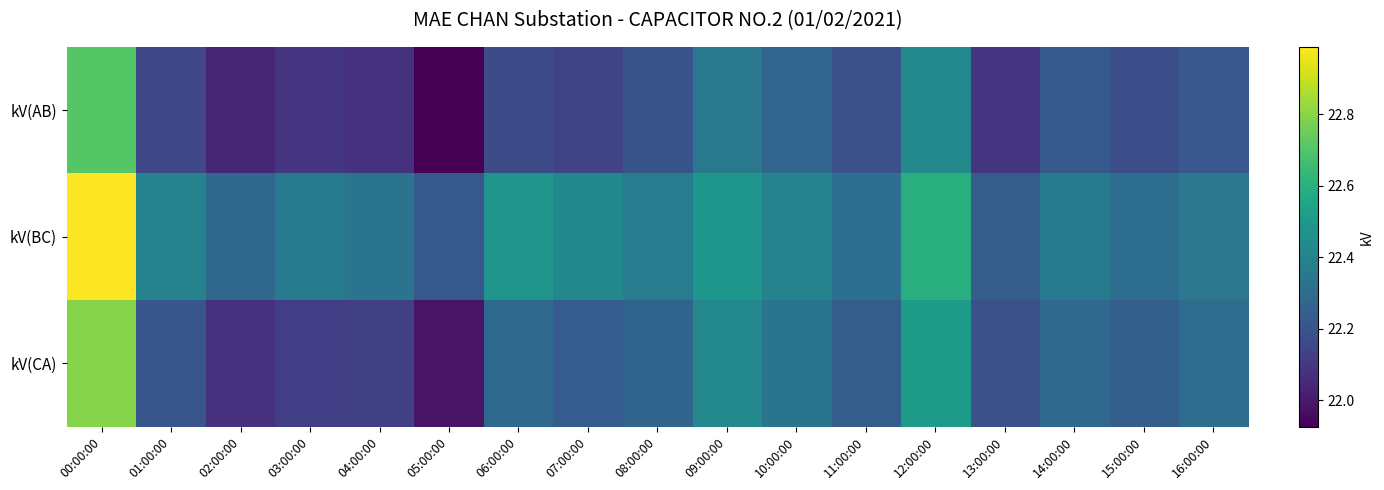

Which series has the widest spread of values?

kV(CA)